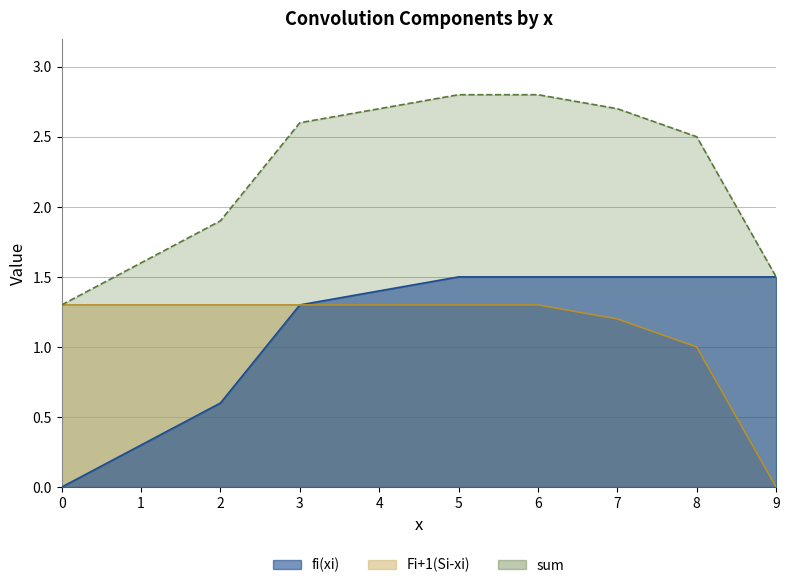

What is the difference between the second highest and second lowest values in the sum series?

1.3